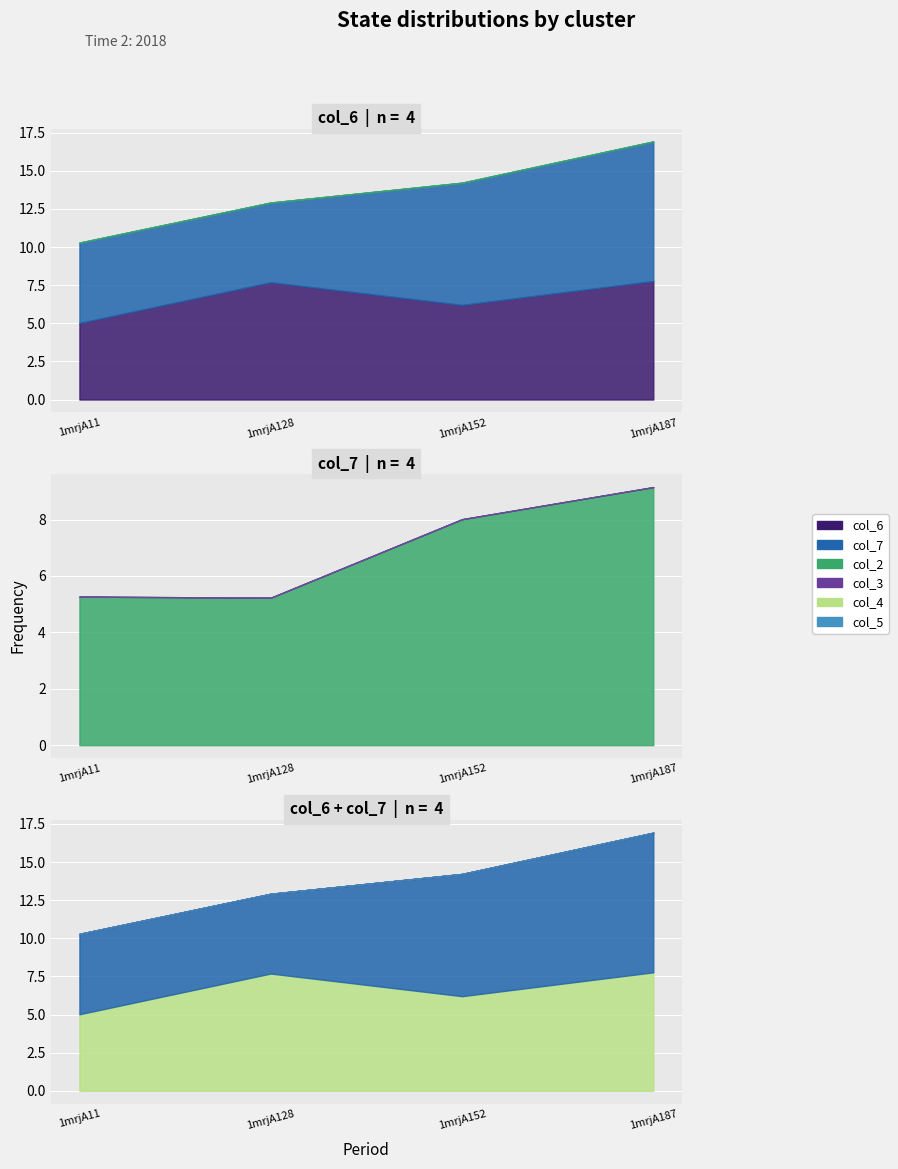

Reading right to left, what are all the values shown in this chart?

col_6: 7.8	6.2	7.7	5.0
col_7: 9.2	8.0	5.2	5.3
col_2: 0.0	0.0	0.0	0.0
col_3: 0.0	0.0	0.0	0.0
col_4: 0.0	0.0	0.0	0.0
col_5: 0.0	0.0	0.0	0.0